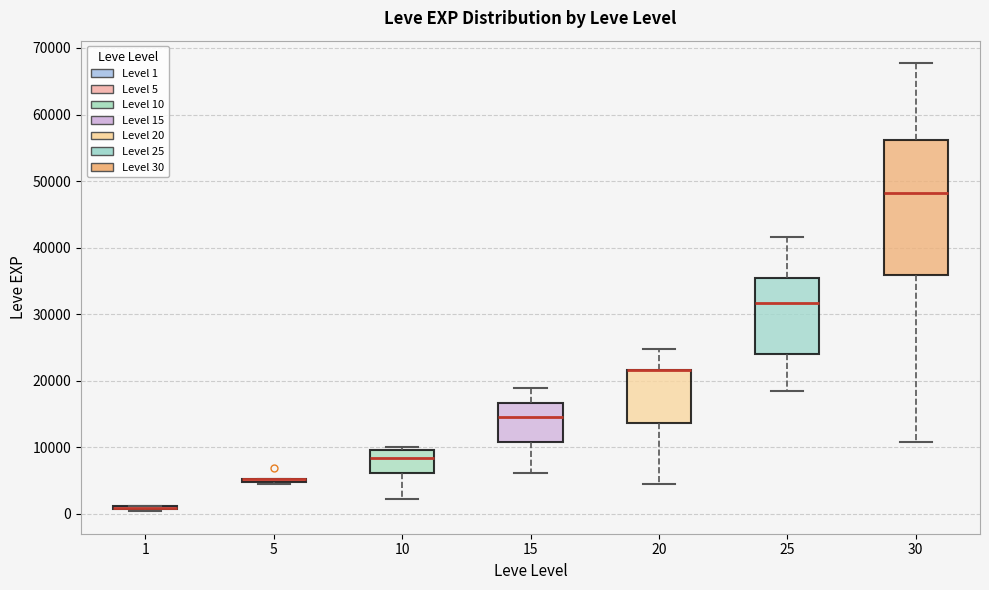

Reading left to right, transcribe this box plot: for each box, give where its median line is, the range the box spans, and where its two whiskers end, as read against the y-axis. The values are not printed on the chart, so give them approximately, as read against the axis.

1: box collapsed to a line at 1000, whiskers 0 to 1000
5: box collapsed to a line at 5000, whiskers 4000 to 5000
10: median 8000, box 6000 to 10000, whiskers 2000 to 10000 (just above the box's upper edge)
15: median 15000, box 11000 to 17000, whiskers 6000 to 19000
20: median 22000 (drawn on the box's upper edge), box 14000 to 22000, whiskers 4000 to 25000
25: median 32000, box 24000 to 35000, whiskers 18000 to 42000
30: median 48000, box 36000 to 56000, whiskers 11000 to 68000